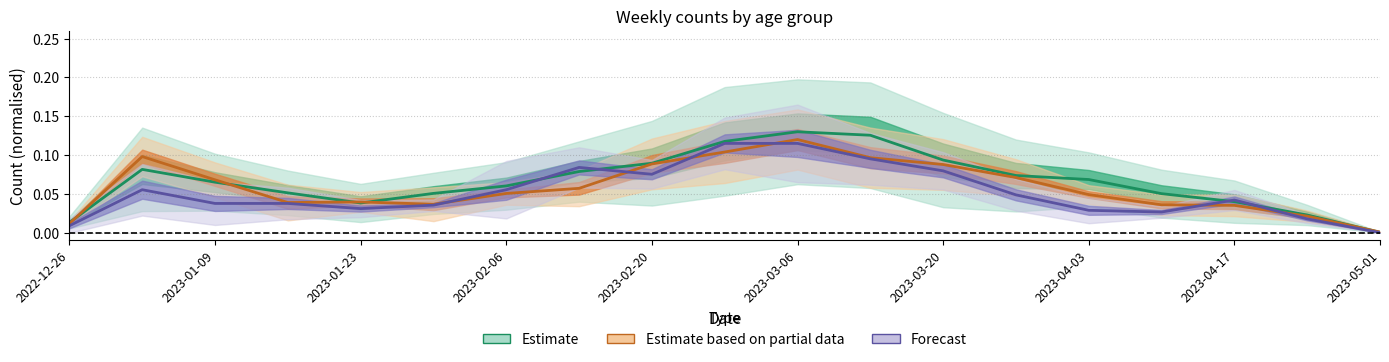

Reading left to right, what are all the values shown in this chart?

Estimate: 0.0	0.1	0.1	0.1	0.0	0.1	0.1	0.1	0.1	0.1	0.1	0.1	0.1	0.1	0.1	0.1	0.0	0.0	0.0
Estimate based on partial data: 0.0	0.1	0.1	0.0	0.0	0.0	0.1	0.1	0.1	0.1	0.1	0.1	0.1	0.1	0.0	0.0	0.0	0.0	0.0
Forecast: 0.0	0.1	0.0	0.0	0.0	0.0	0.1	0.1	0.1	0.1	0.1	0.1	0.1	0.0	0.0	0.0	0.0	0.0	0.0